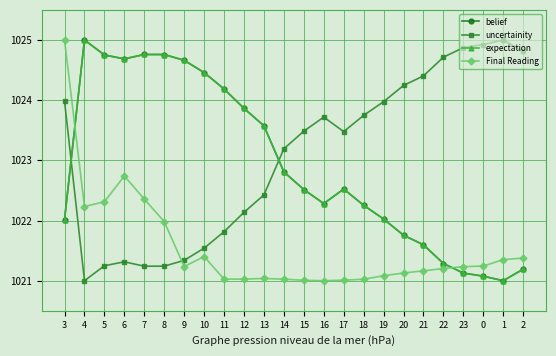

Reading left to right, extract all data points from this chart.

belief: 1022.0	1025.0	1024.8	1024.7	1024.8	1024.8	1024.7	1024.5	1024.2	1023.9	1023.6	1022.8	1022.5	1022.3	1022.5	1022.3	1022.0	1021.8	1021.6	1021.3	1021.1	1021.1	1021.0	1021.2
uncertainity: 1024.0	1021.0	1021.2	1021.3	1021.2	1021.2	1021.3	1021.5	1021.8	1022.1	1022.4	1023.2	1023.5	1023.7	1023.5	1023.7	1024.0	1024.2	1024.4	1024.7	1024.9	1024.9	1025.0	1024.8
expectation: 1022.0	1025.0	1024.8	1024.7	1024.8	1024.8	1024.7	1024.5	1024.2	1023.9	1023.6	1022.8	1022.5	1022.3	1022.5	1022.3	1022.0	1021.8	1021.6	1021.3	1021.1	1021.1	1021.0	1021.2
Final Reading: 1025.0	1022.2	1022.3	1022.7	1022.4	1022.0	1021.2	1021.4	1021.0	1021.0	1021.0	1021.0	1021.0	1021.0	1021.0	1021.0	1021.1	1021.1	1021.2	1021.2	1021.2	1021.2	1021.4	1021.4